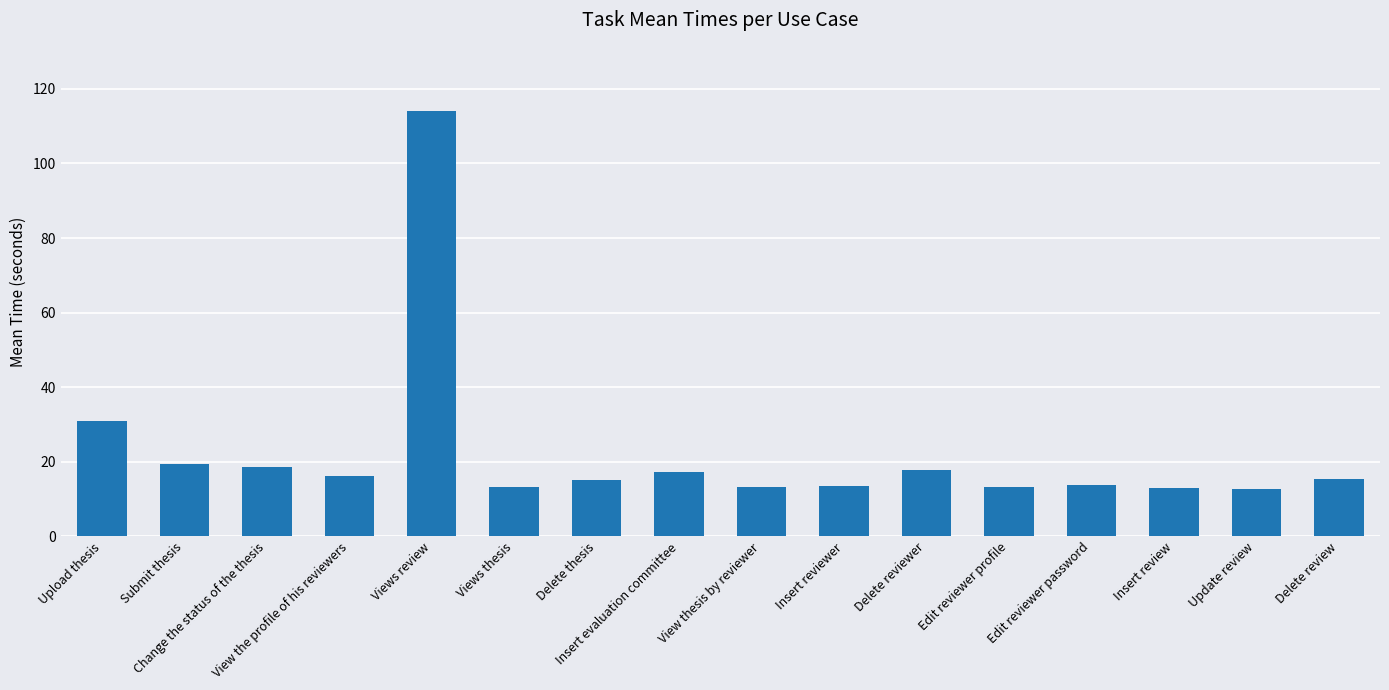

Count the number of categories in the chart.

16